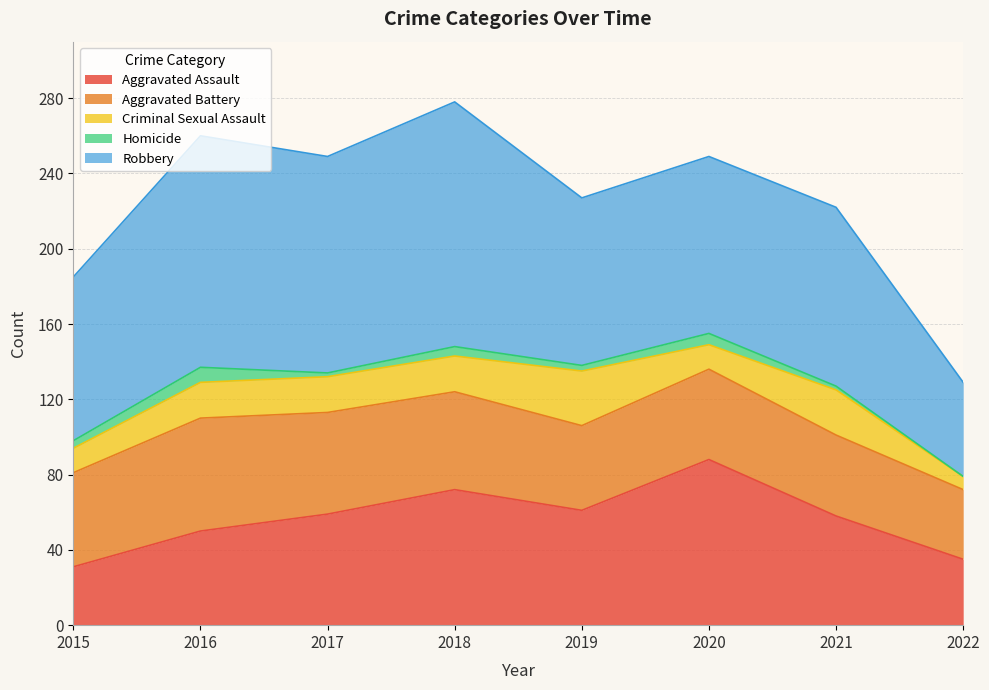

What is the average value of the Aggravated Battery series?

49